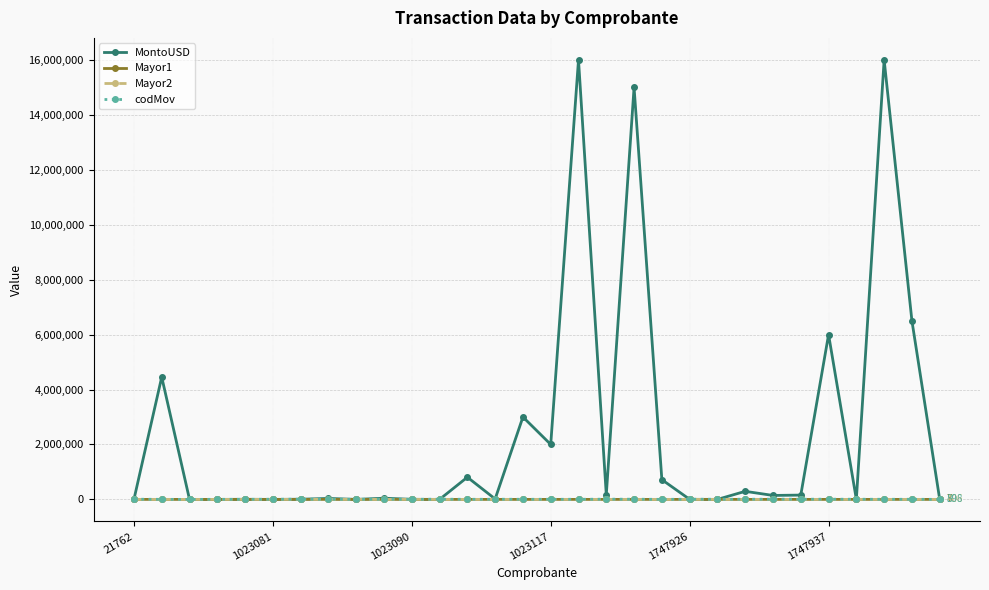

Which series has the widest spread of values?

MontoUSD